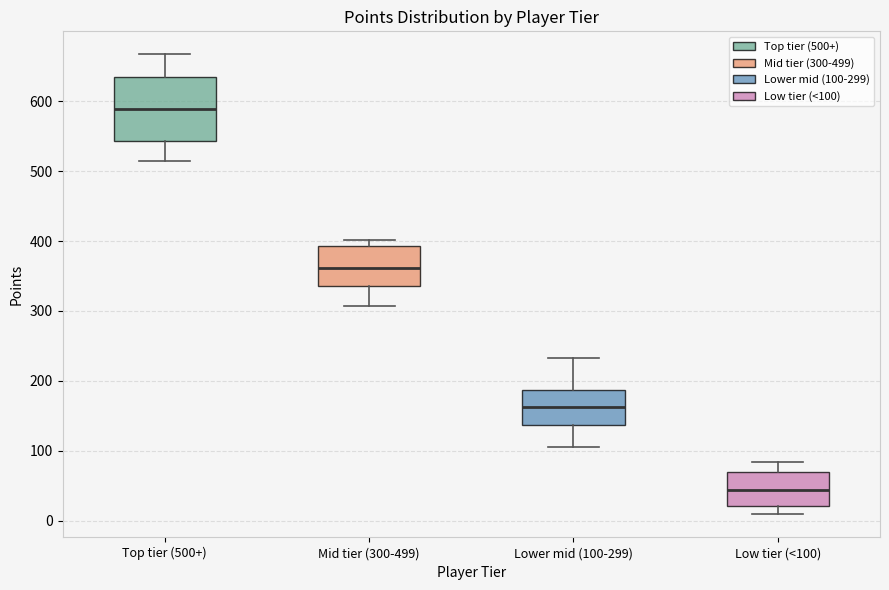

Reading left to right, read every box against the y-axis: the position of its median line, the range the box covers, and the ends of its whiskers. The values are not printed on the chart, so give them approximately, as read against the axis.

Top tier (500+): median 590, box 540 to 630, whiskers 520 to 670
Mid tier (300-499): median 360, box 340 to 390, whiskers 310 to 400
Lower mid (100-299): median 160, box 140 to 190, whiskers 110 to 230
Low tier (<100): median 40, box 20 to 70, whiskers 10 to 80